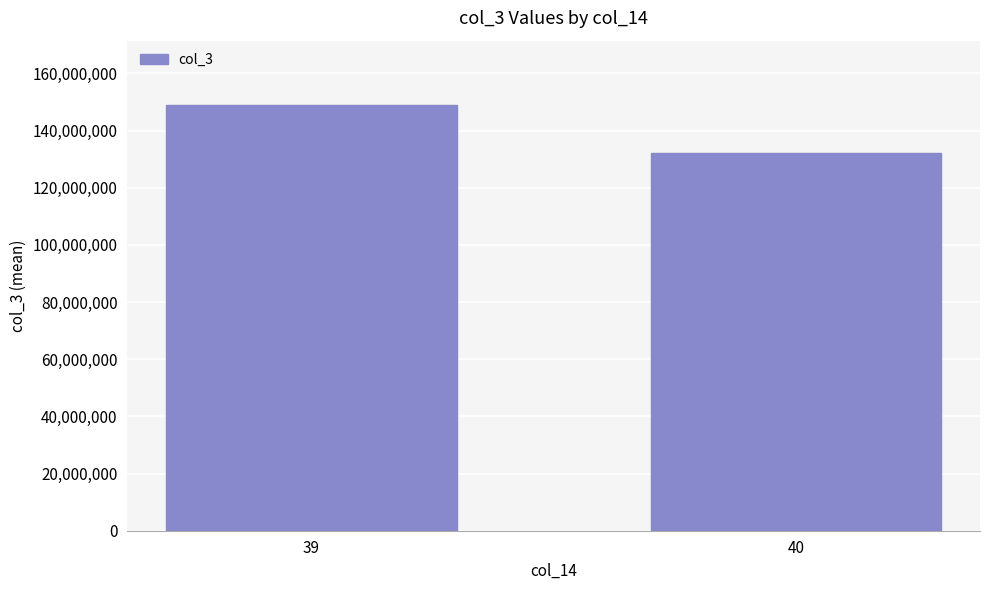

Rank the categories by value from lowest to highest.

40, 39